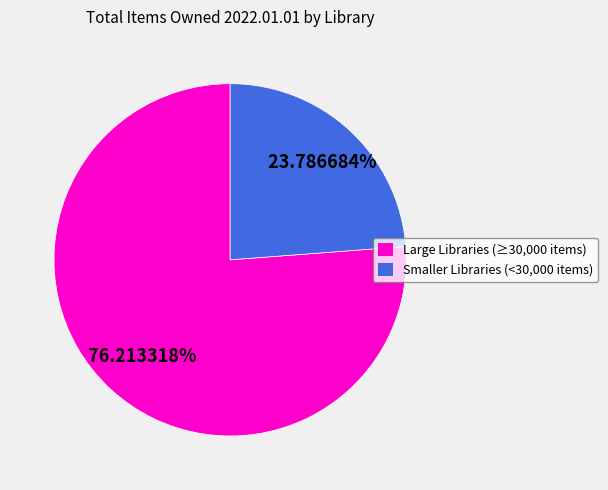

Does any single category account for the majority?

Yes